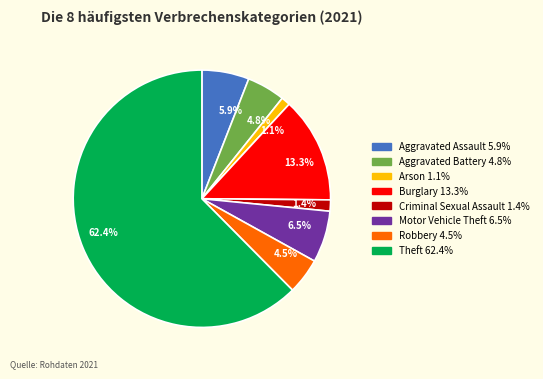

Which category has the biggest portion of the pie?

Theft